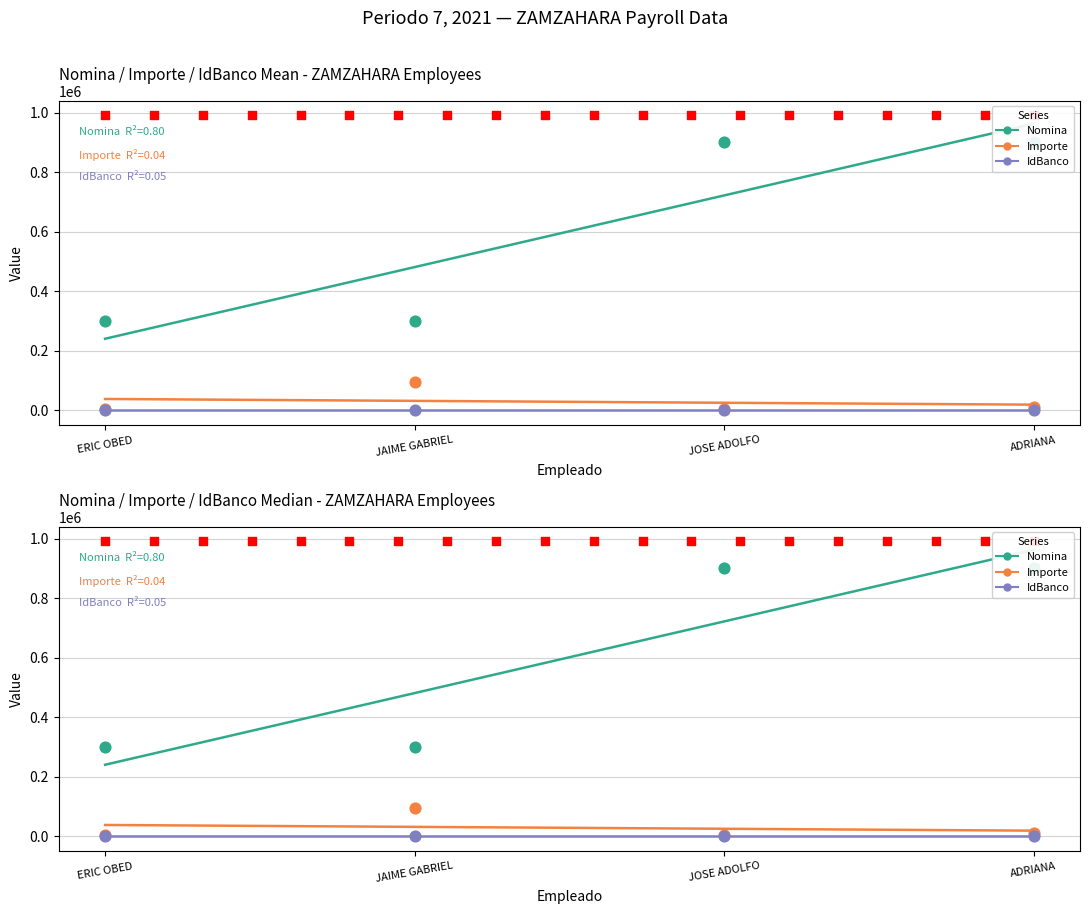

Which series reaches the maximum Y coordinate?

Nomina